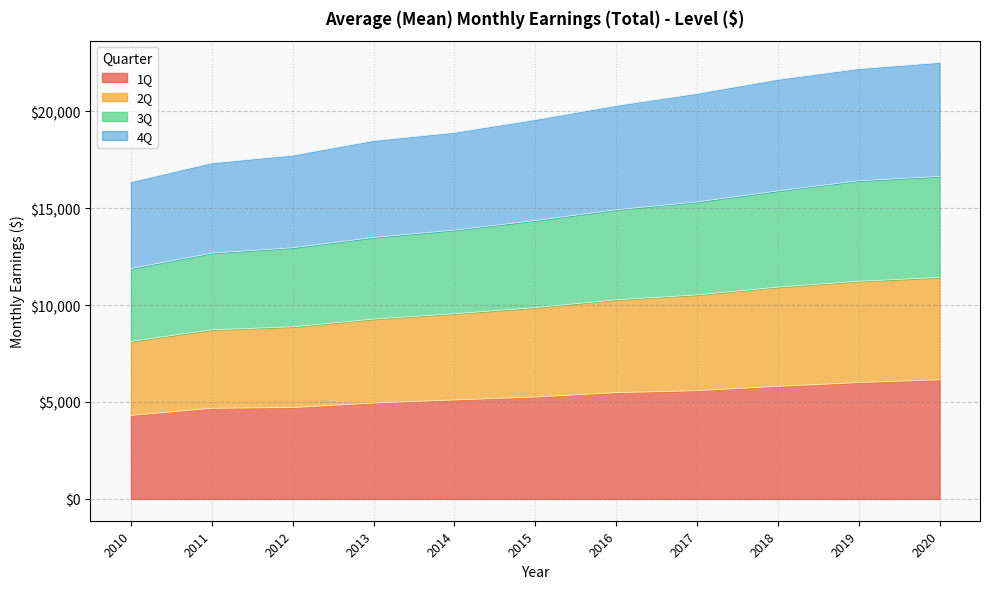

List the labels in order of 4Q value, smallest first.

2010, 2011, 2012, 2013, 2014, 2015, 2016, 2017, 2018, 2019, 2020